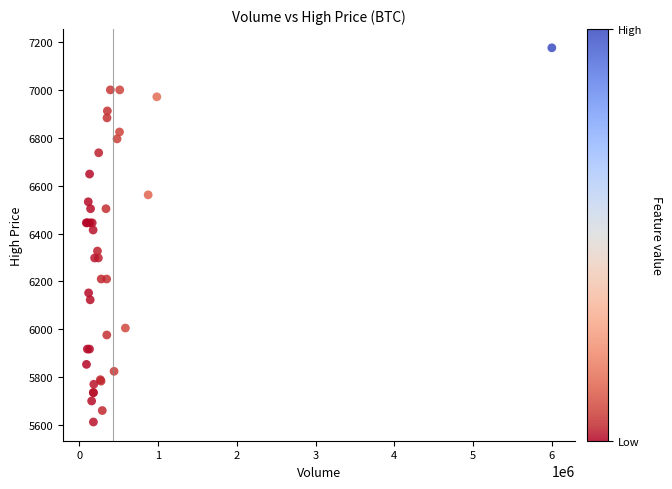

What Y value in the scatter plot is closest to 6394?

6415